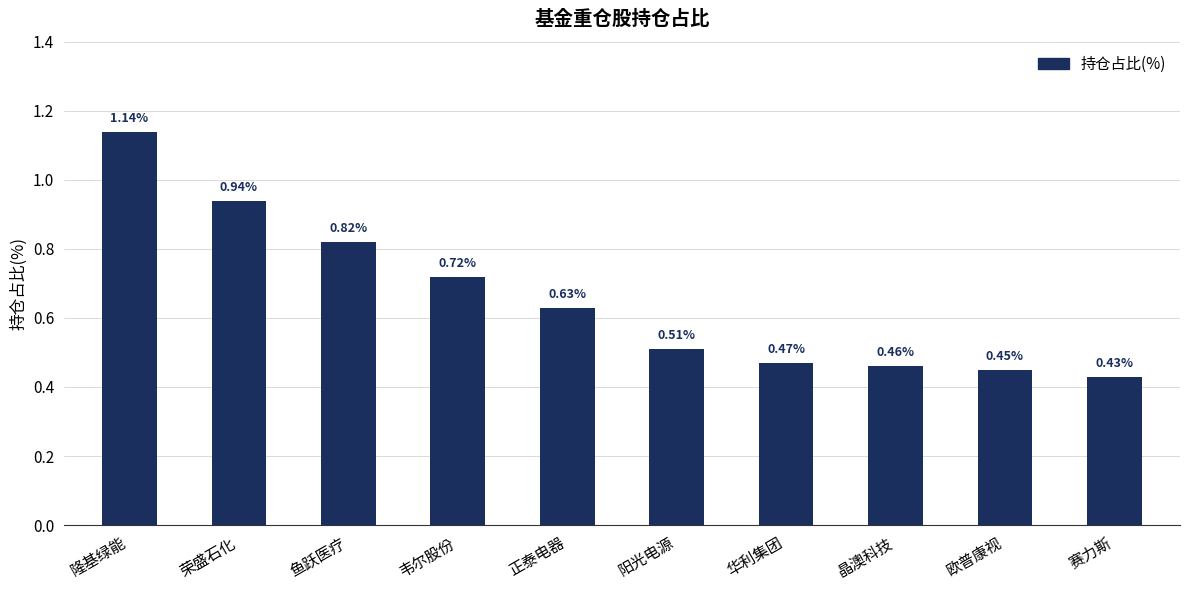

Between 赛力斯 and 晶澳科技, which is larger?

晶澳科技